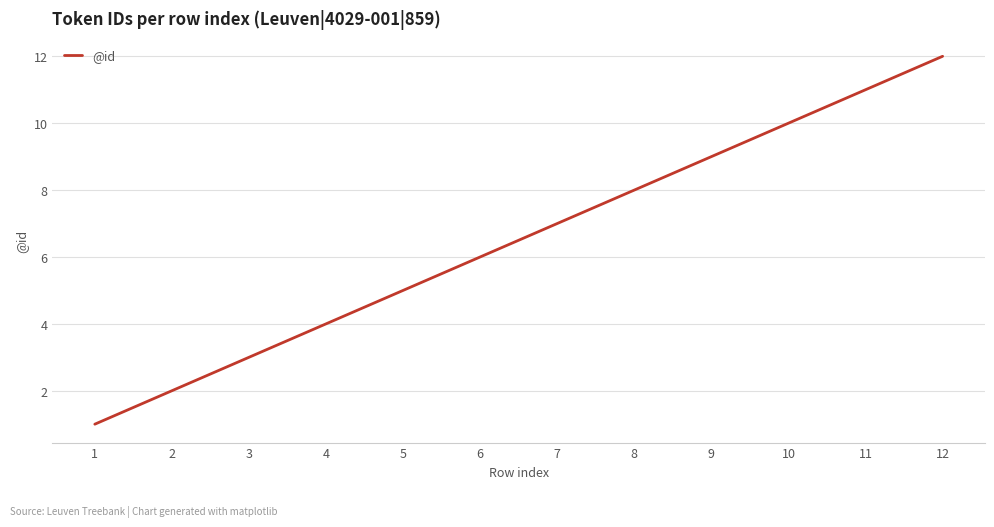

What is the approximate value at 3, to the nearest 5?

5